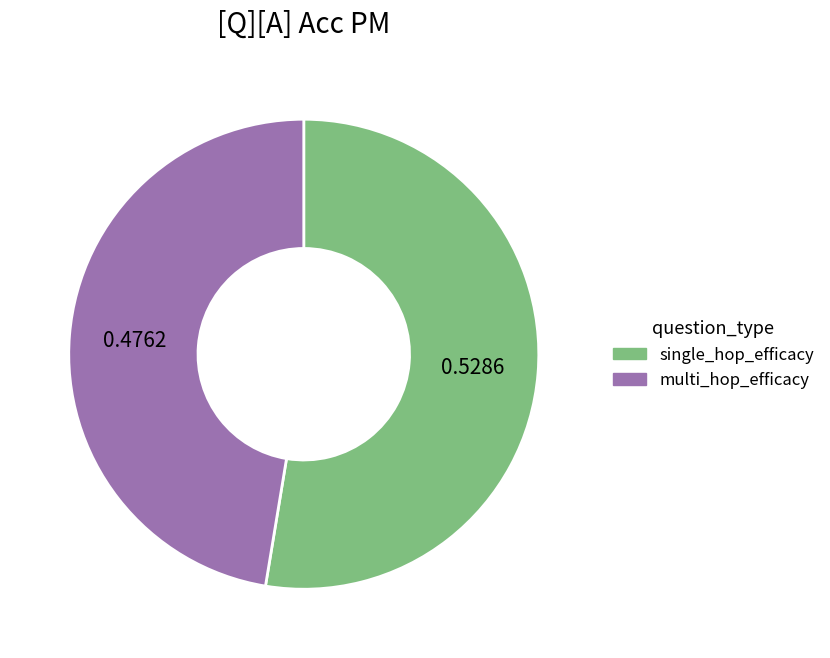

Which category accounts for the majority?

single_hop_efficacy